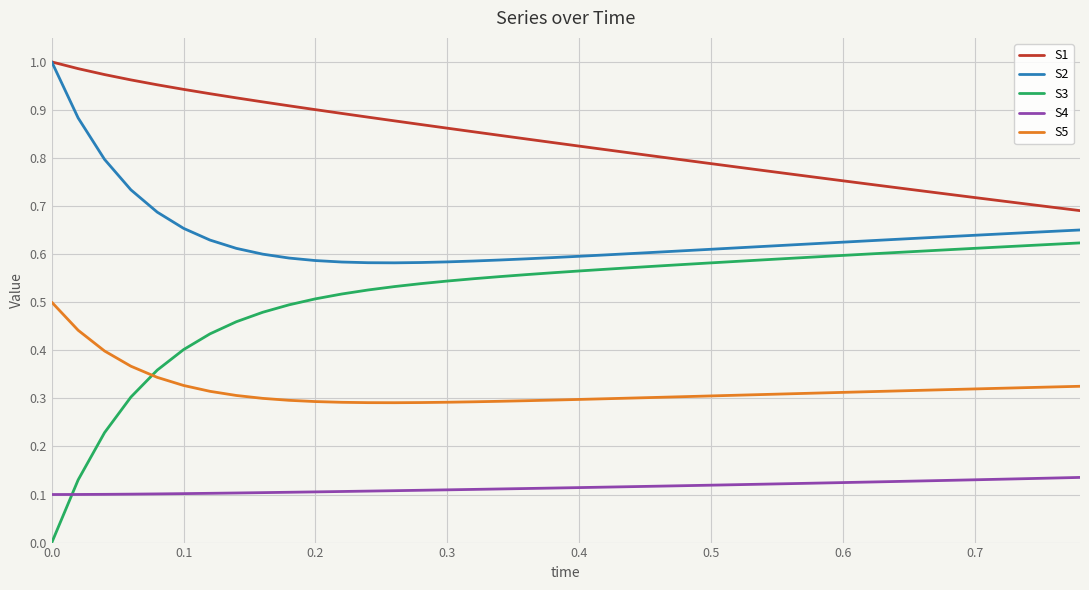

Does the chart display data point markers on the line(s)?

No